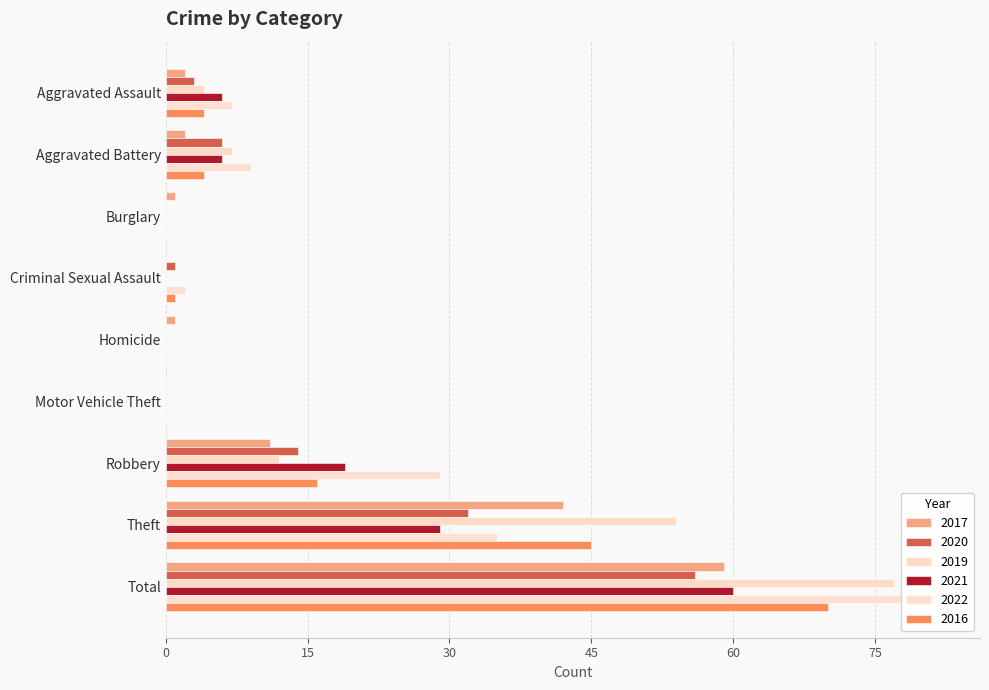

Is the value of 2016 at Burglary greater than the value of 2022 at Robbery?

No